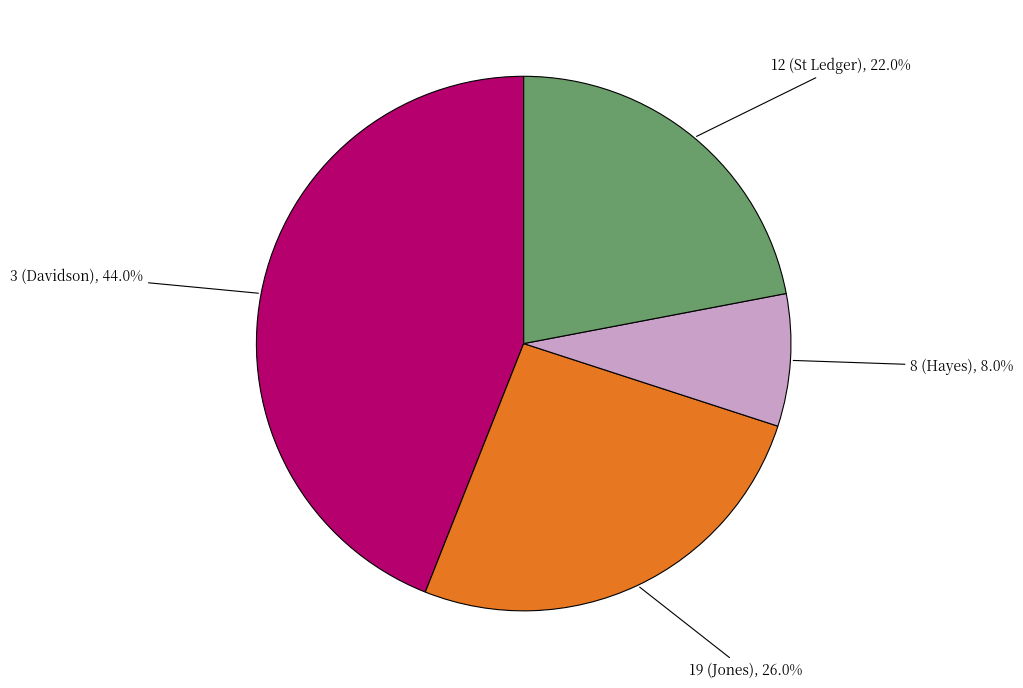

Is there a majority slice in this chart?

No